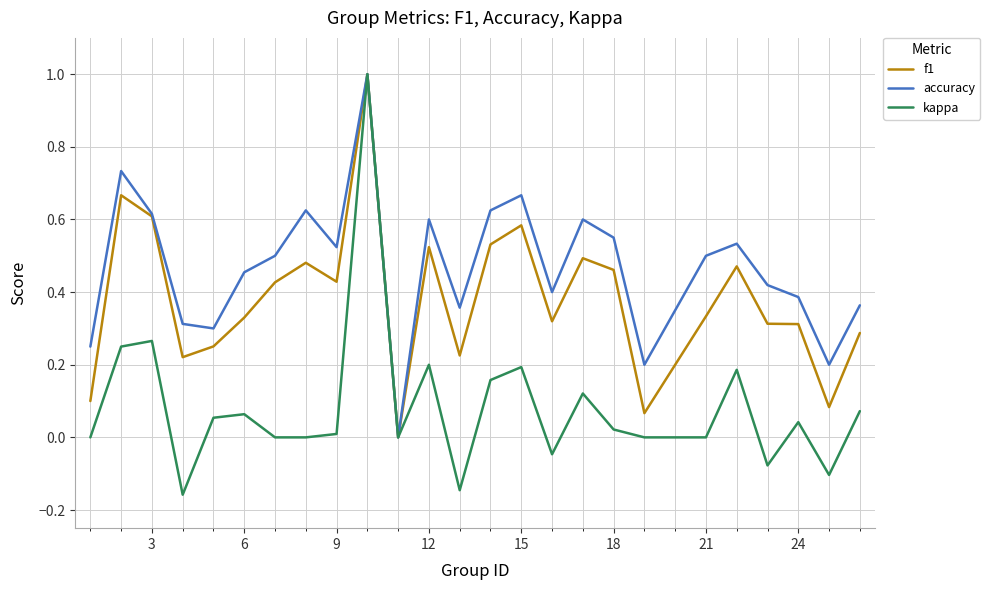

Which series has the largest total across all categories?

accuracy